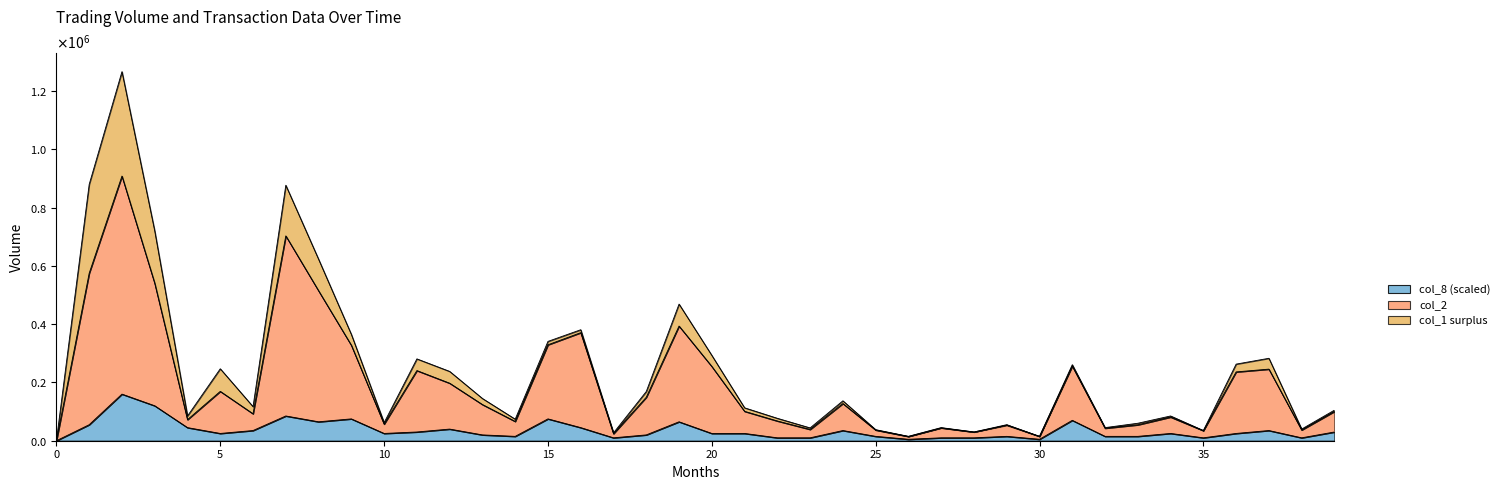

At how many categories does at least one series exceed 8291?

39